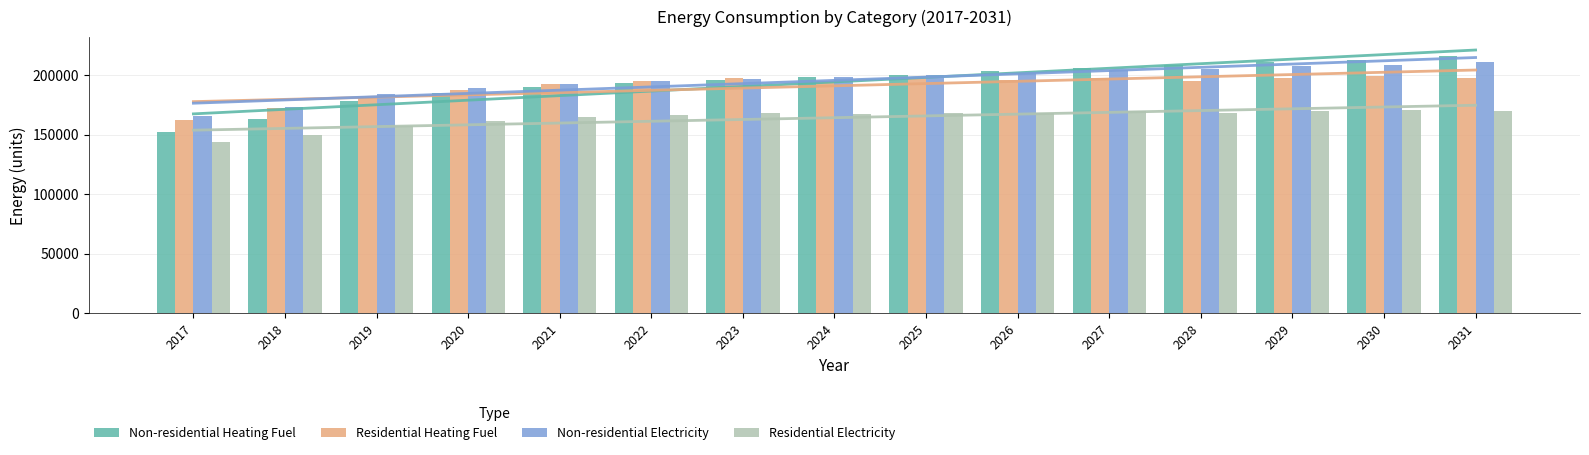

Which series has the widest spread of values?

Non-residential Heating Fuel